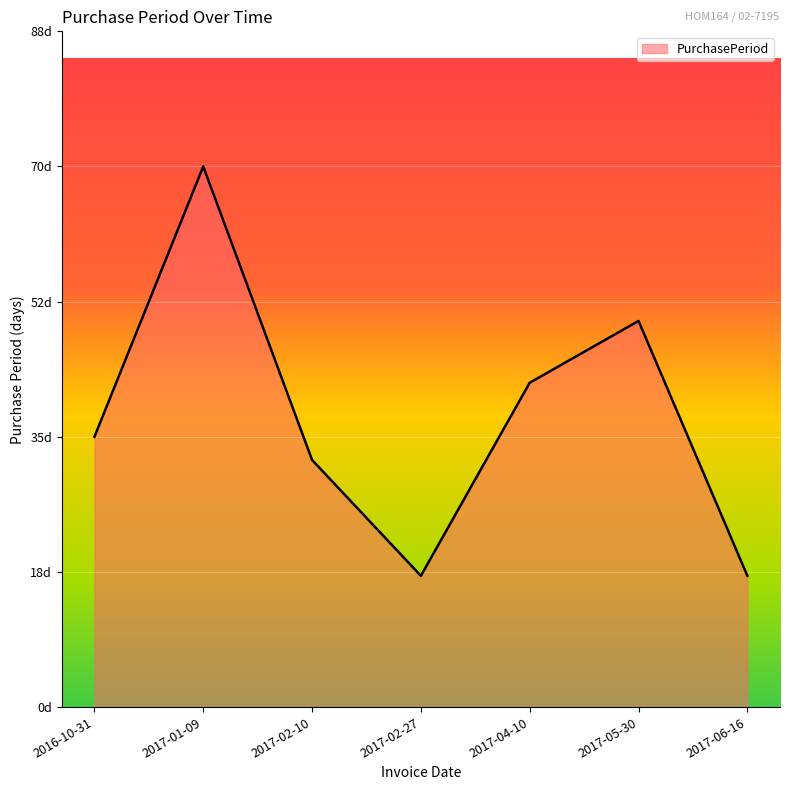

What is the sum of the values at 2016-10-31 and 2017-01-09?

105